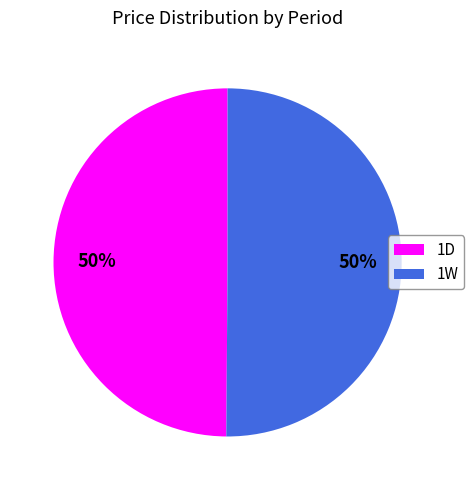

Count the number of slices in the pie.

2